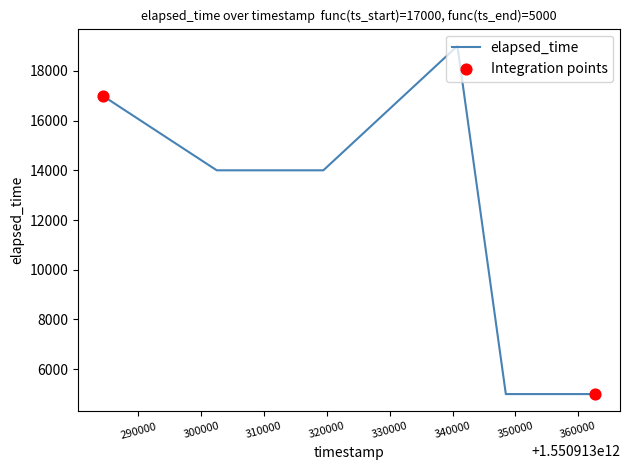

What is the minimum value shown in the chart?

5000